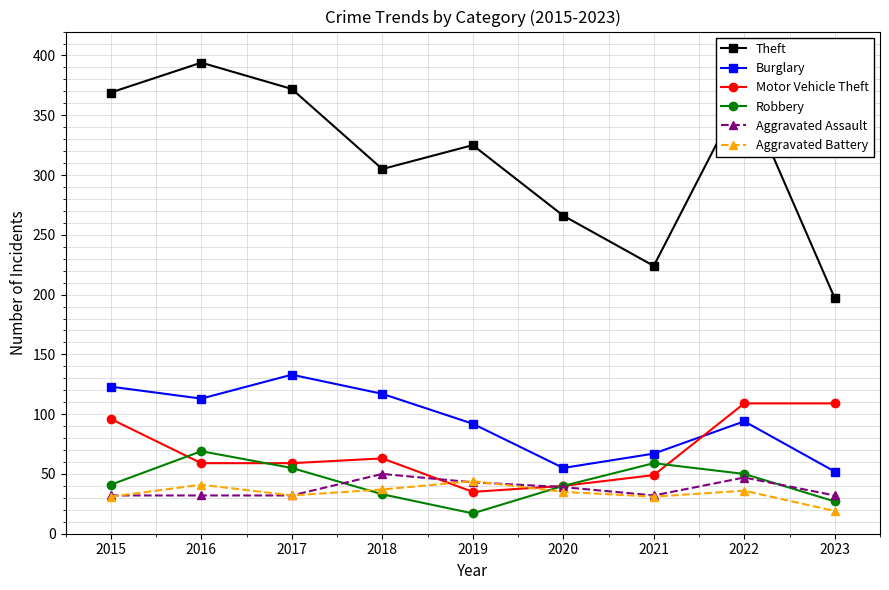

What is the value of the Robbery point at the 8th from the left?

50